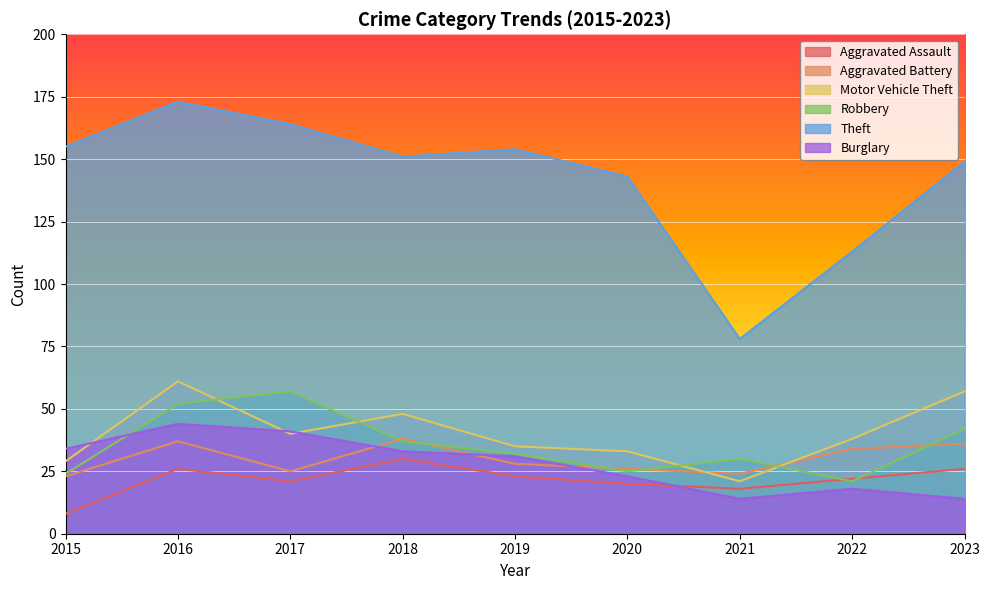

Reading right to left, what are all the values shown in this chart?

Aggravated Assault: 2023=26	2022=22	2021=18	2020=20	2019=23	2018=30	2017=21	2016=26	2015=8
Aggravated Battery: 2023=36	2022=34	2021=24	2020=26	2019=28	2018=38	2017=25	2016=37	2015=23
Motor Vehicle Theft: 2023=57	2022=38	2021=21	2020=33	2019=35	2018=48	2017=40	2016=61	2015=29
Robbery: 2023=42	2022=21	2021=30	2020=25	2019=32	2018=37	2017=57	2016=52	2015=24
Theft: 2023=149	2022=113	2021=78	2020=143	2019=154	2018=151	2017=164	2016=173	2015=155
Burglary: 2023=14	2022=18	2021=14	2020=23	2019=31	2018=33	2017=41	2016=44	2015=34